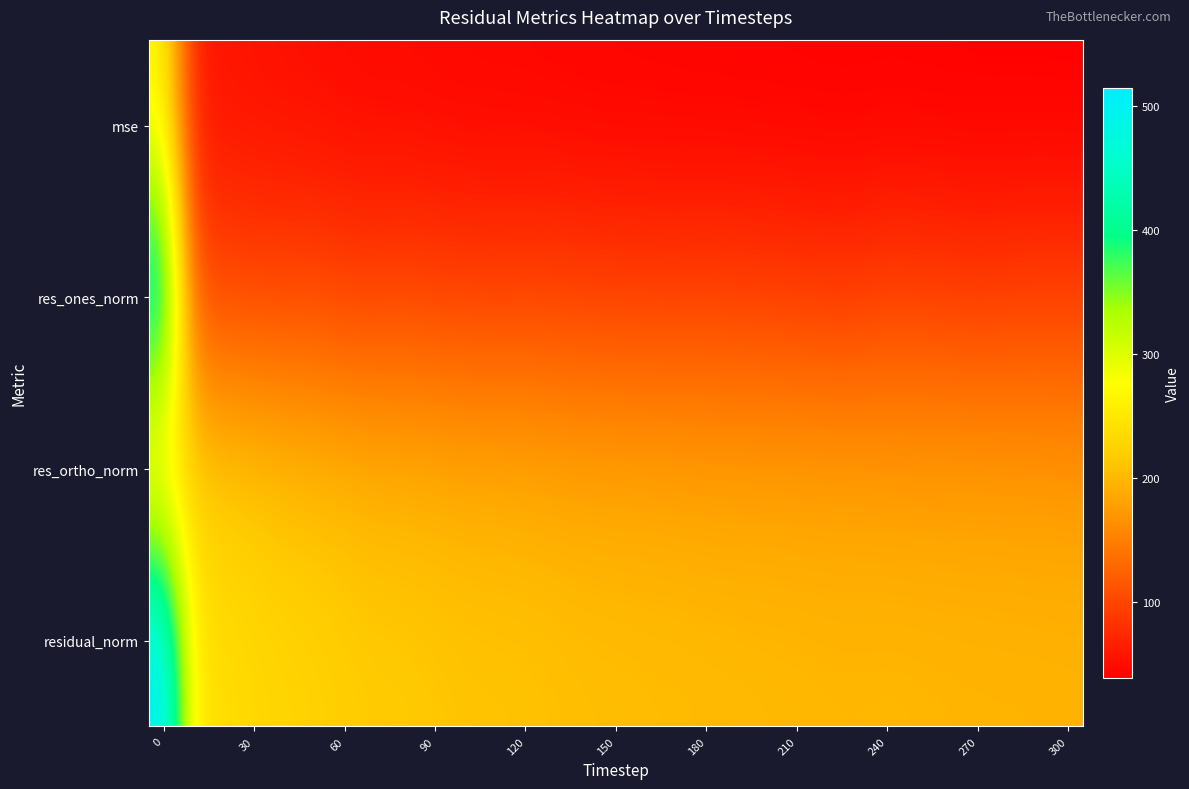

Which series has the largest total across all categories?

residual_norm